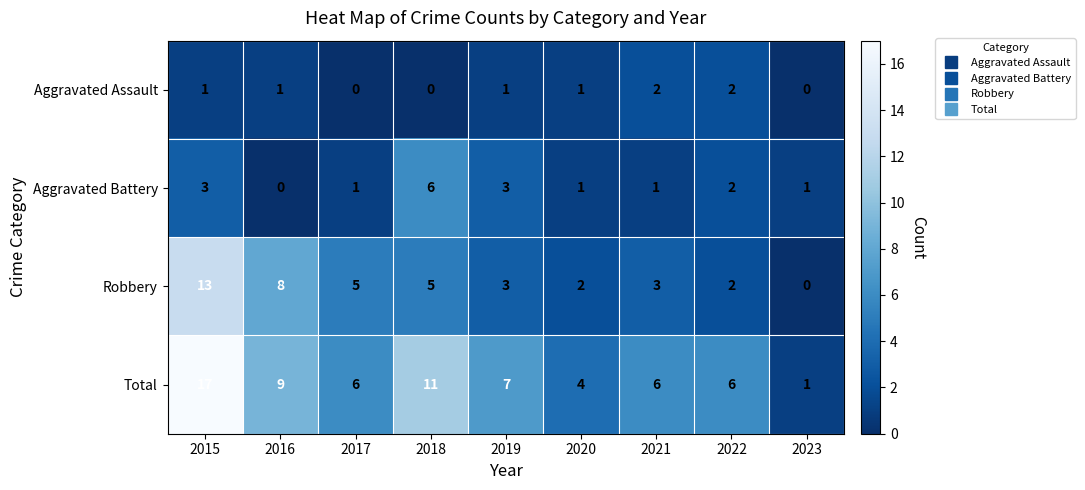

At which label does Total first exceed 6?

2015